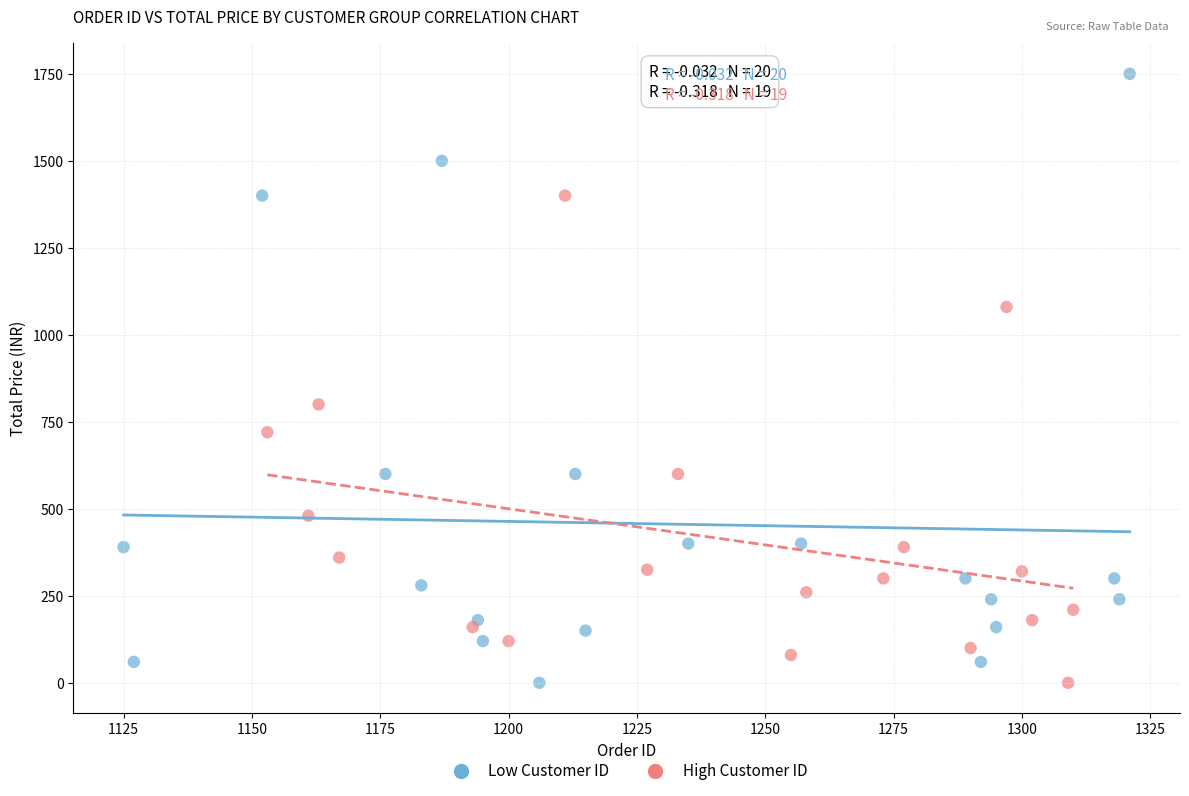

Which series reaches the maximum Y coordinate?

Low Customer ID